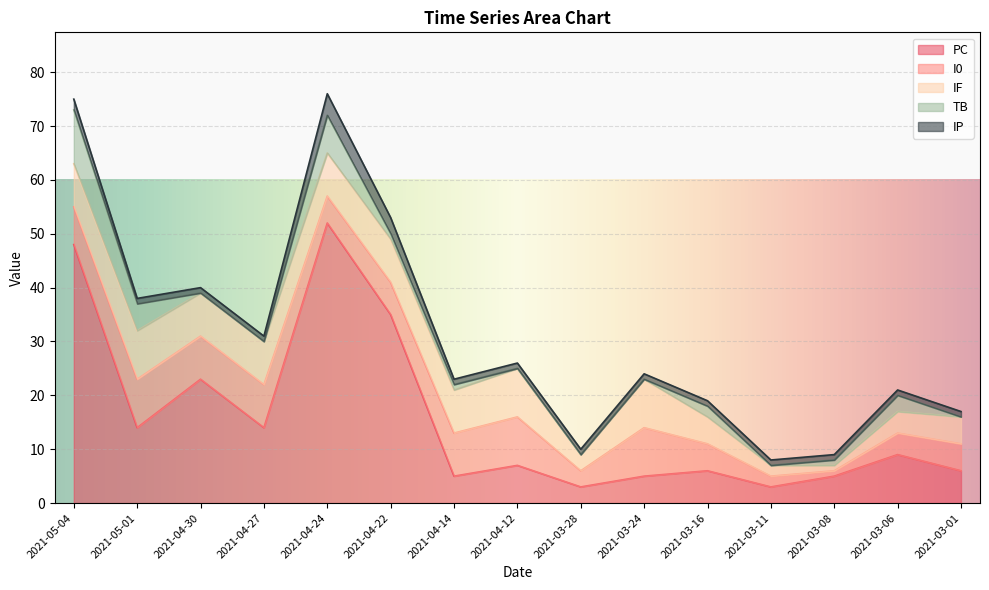

What is the greatest value displayed?

52